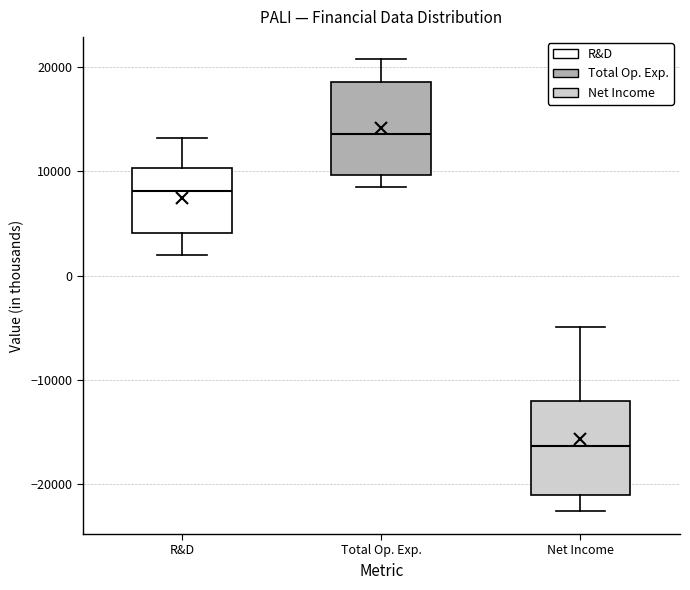

Reading left to right, read every box against the y-axis: the position of its median line, the range the box covers, and the ends of its whiskers. The values are not printed on the chart, so give them approximately, as read against the axis.

R&D: median 8000, box 4000 to 10000, whiskers 2000 to 13000
Total Op. Exp.: median 14000, box 10000 to 19000, whiskers 9000 to 21000
Net Income: median -16000, box -21000 to -12000, whiskers -23000 to -5000